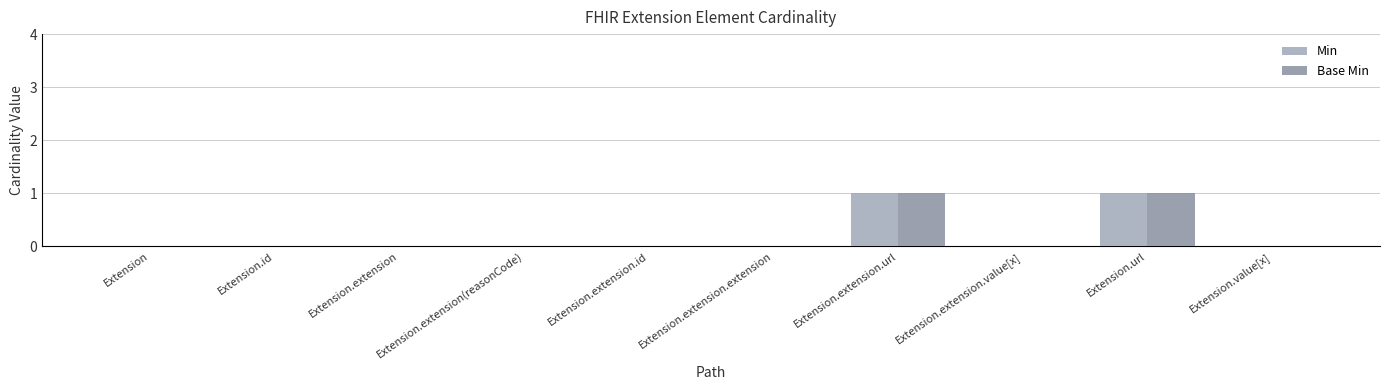

The Min series shows 0 at Extension.id. True or false?

True